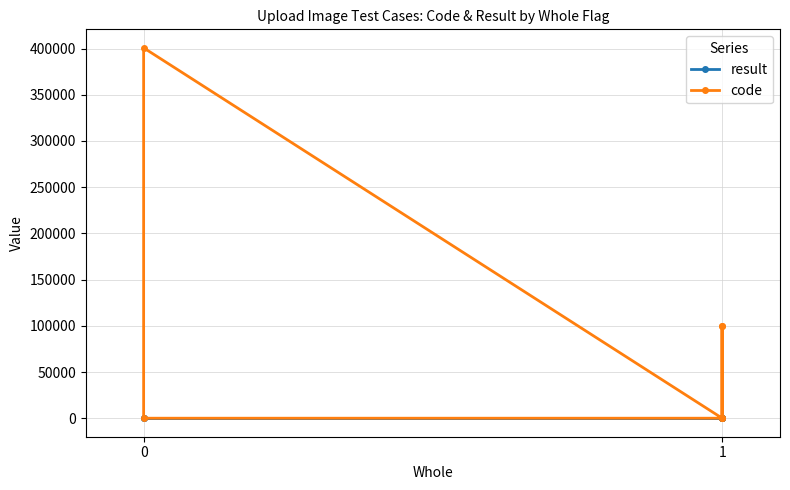

List the labels in order of result value, smallest first.

1, 0, 0, 1, 1, 1, 1